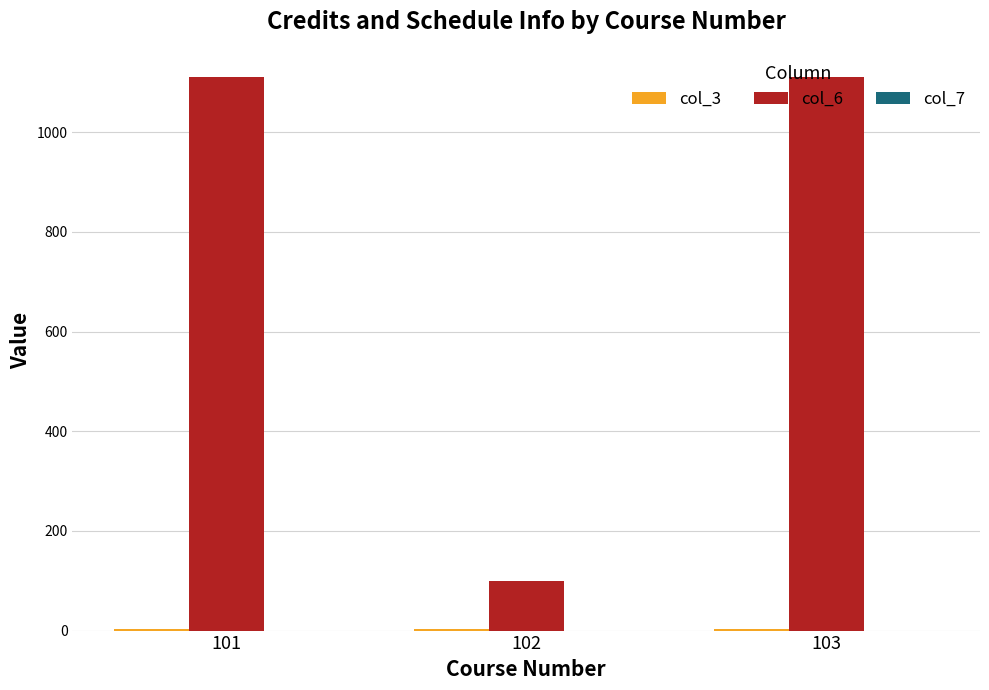

What is the greatest value displayed?

1110